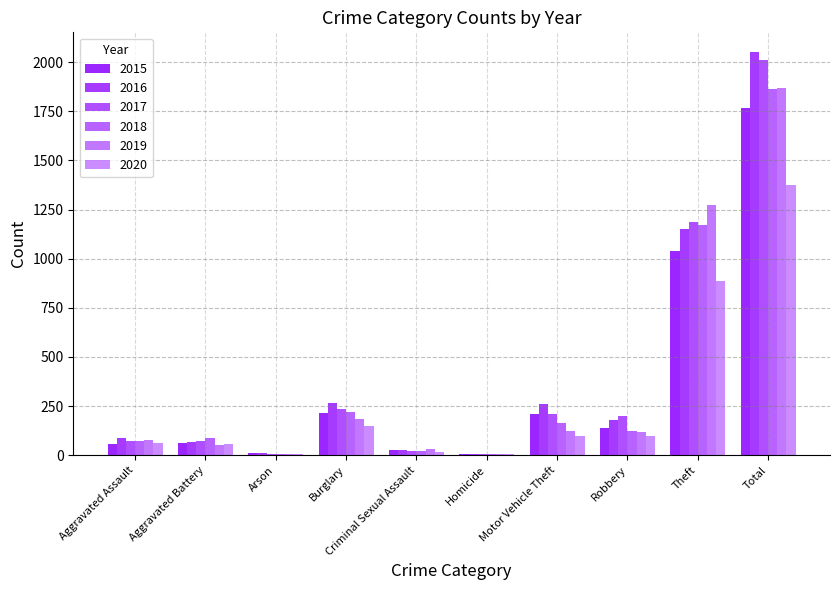

How many data points does each series have?

10